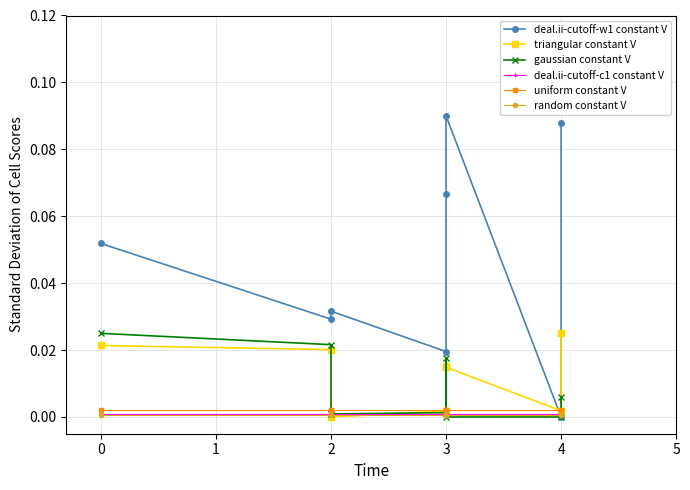

The triangular constant V series shows 0.0 at 2. True or false?

False